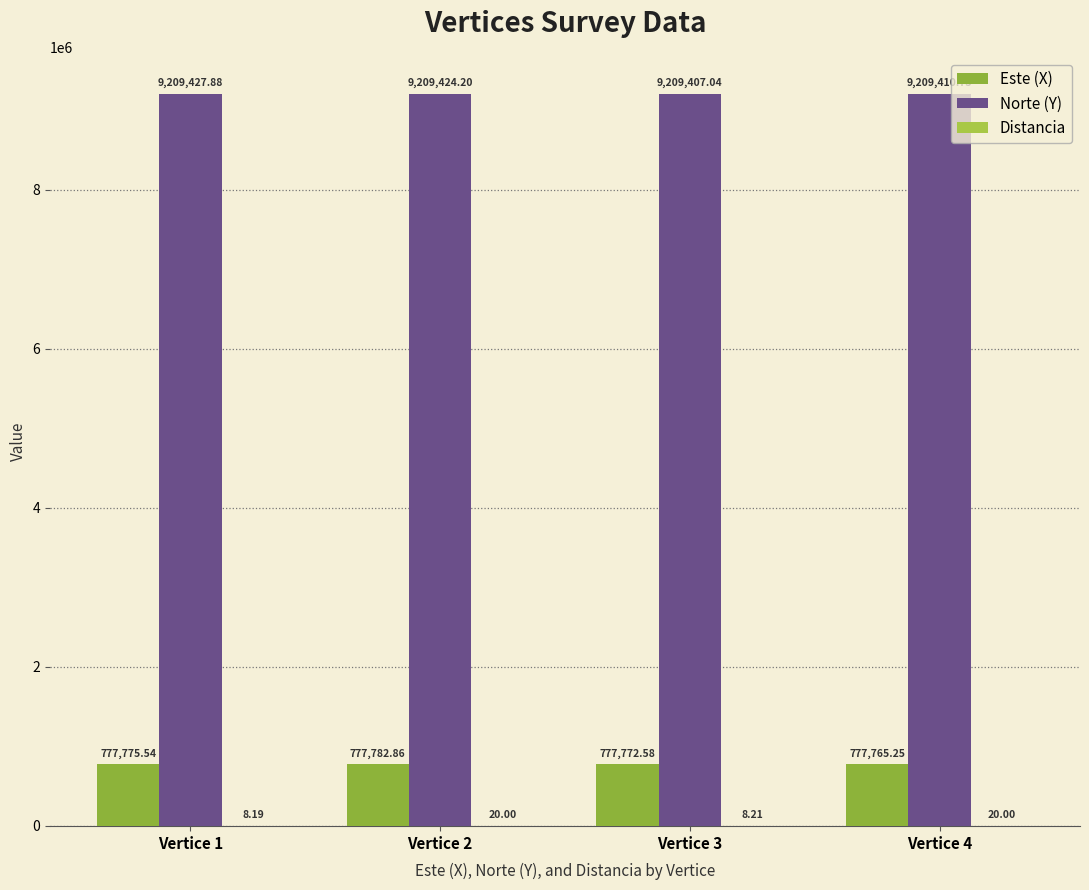

At which label is Distancia closest to 14?

Vertice 3